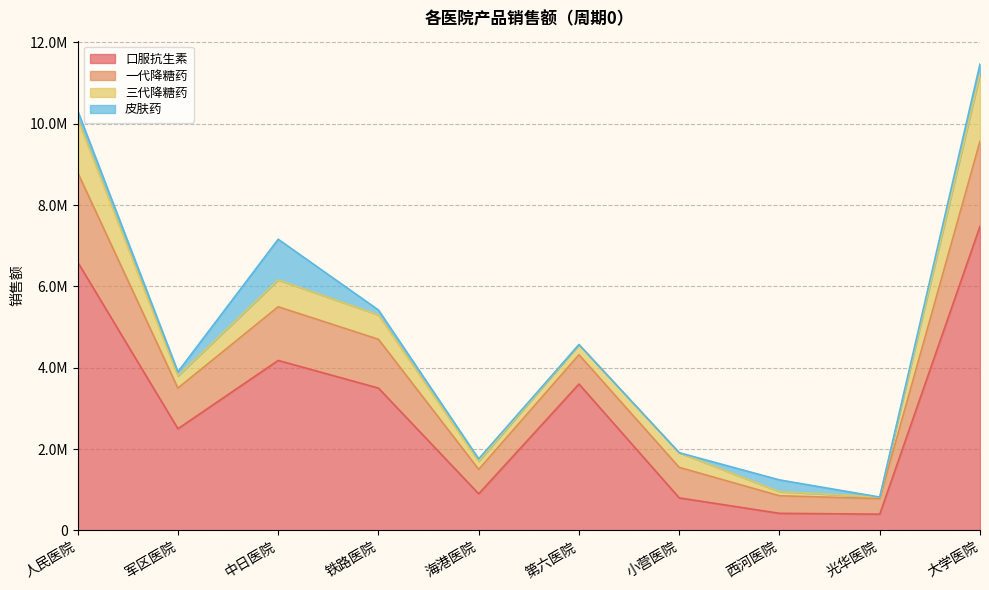

Does the chart have visible grid lines?

Yes